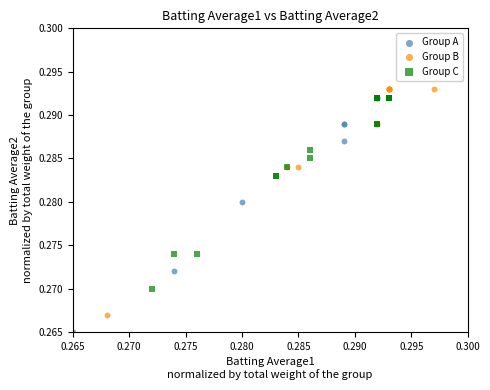

Which series contains the lowest Y value?

Group C